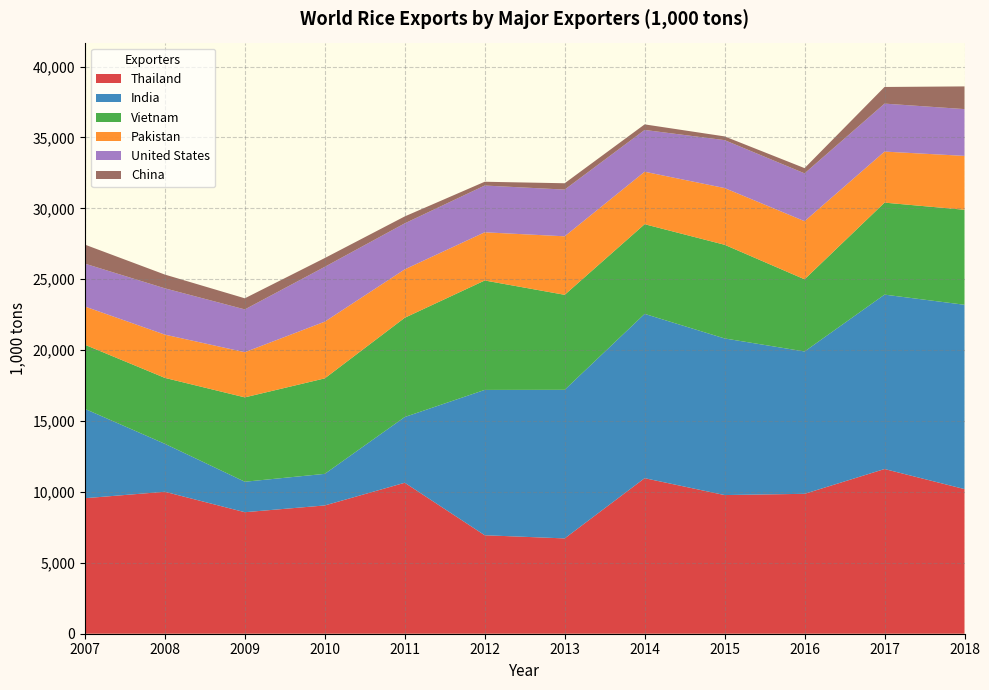

Reading left to right, transcribe all the data shown in this chart.

Thailand: 9557	10011	8570	9047	10647	6945	6722	10969	9779	9867	11615	10200
India: 6301	3383	2149	2228	4637	10250	10480	11588	11046	10040	12300	13000
Vietnam: 4522	4649	5950	6734	7000	7717	6700	6325	6606	5088	6488	6700
Pakistan: 2696	3050	3187	4000	3414	3399	4126	3700	4000	4100	3600	3800
United States: 3025	3267	3017	3868	3246	3298	3295	2947	3381	3373	3384	3300
China: 1340	969	783	619	487	267	447	393	262	368	1173	1600